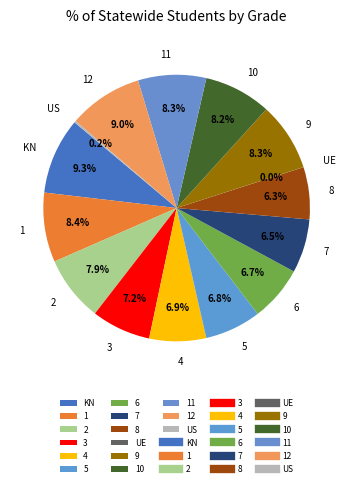

What percentage is NOT represented by 11?

91.7%